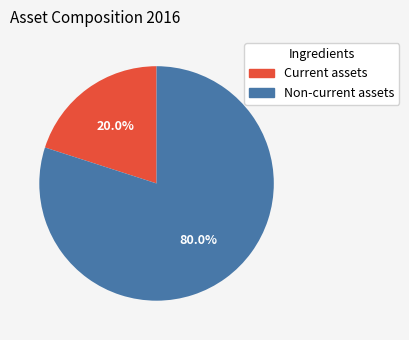

Is it true that Non-current assets is 89% of the pie?

False